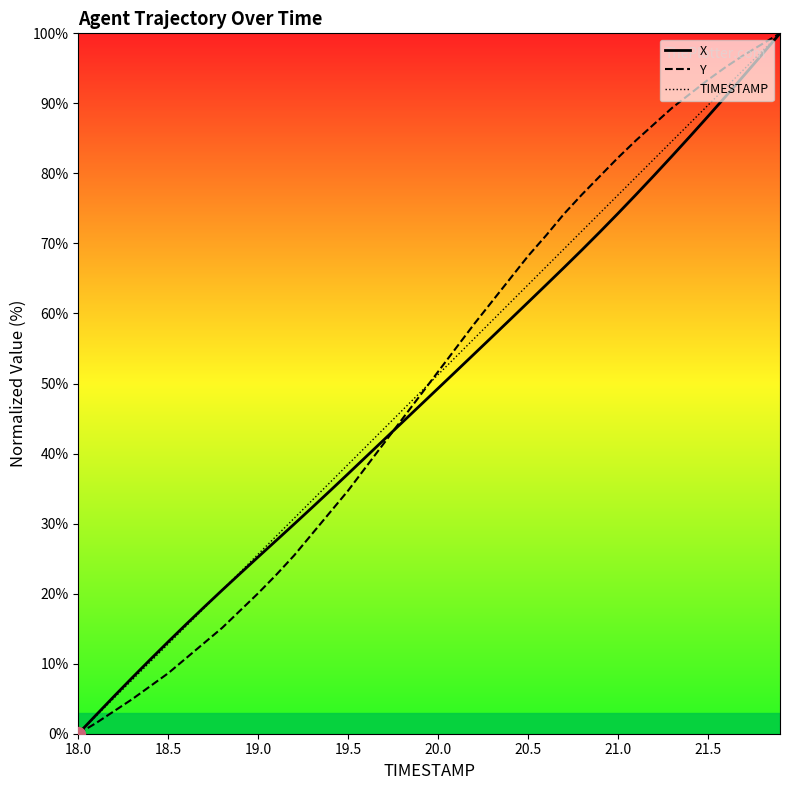

What is the highest value of the X series?

100.0